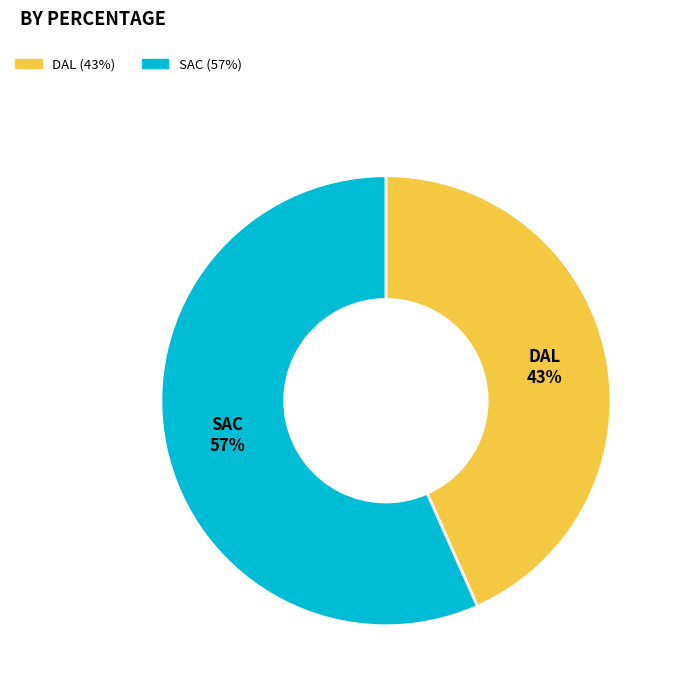

What percentage is the DAL slice, to the nearest percent?

43%